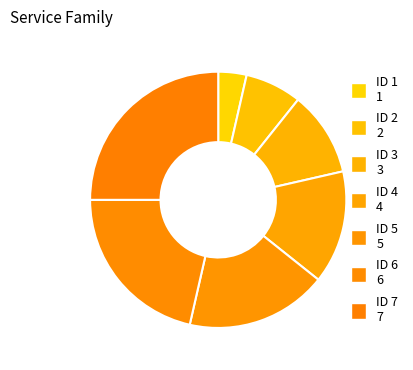

Count the number of slices in the pie.

7